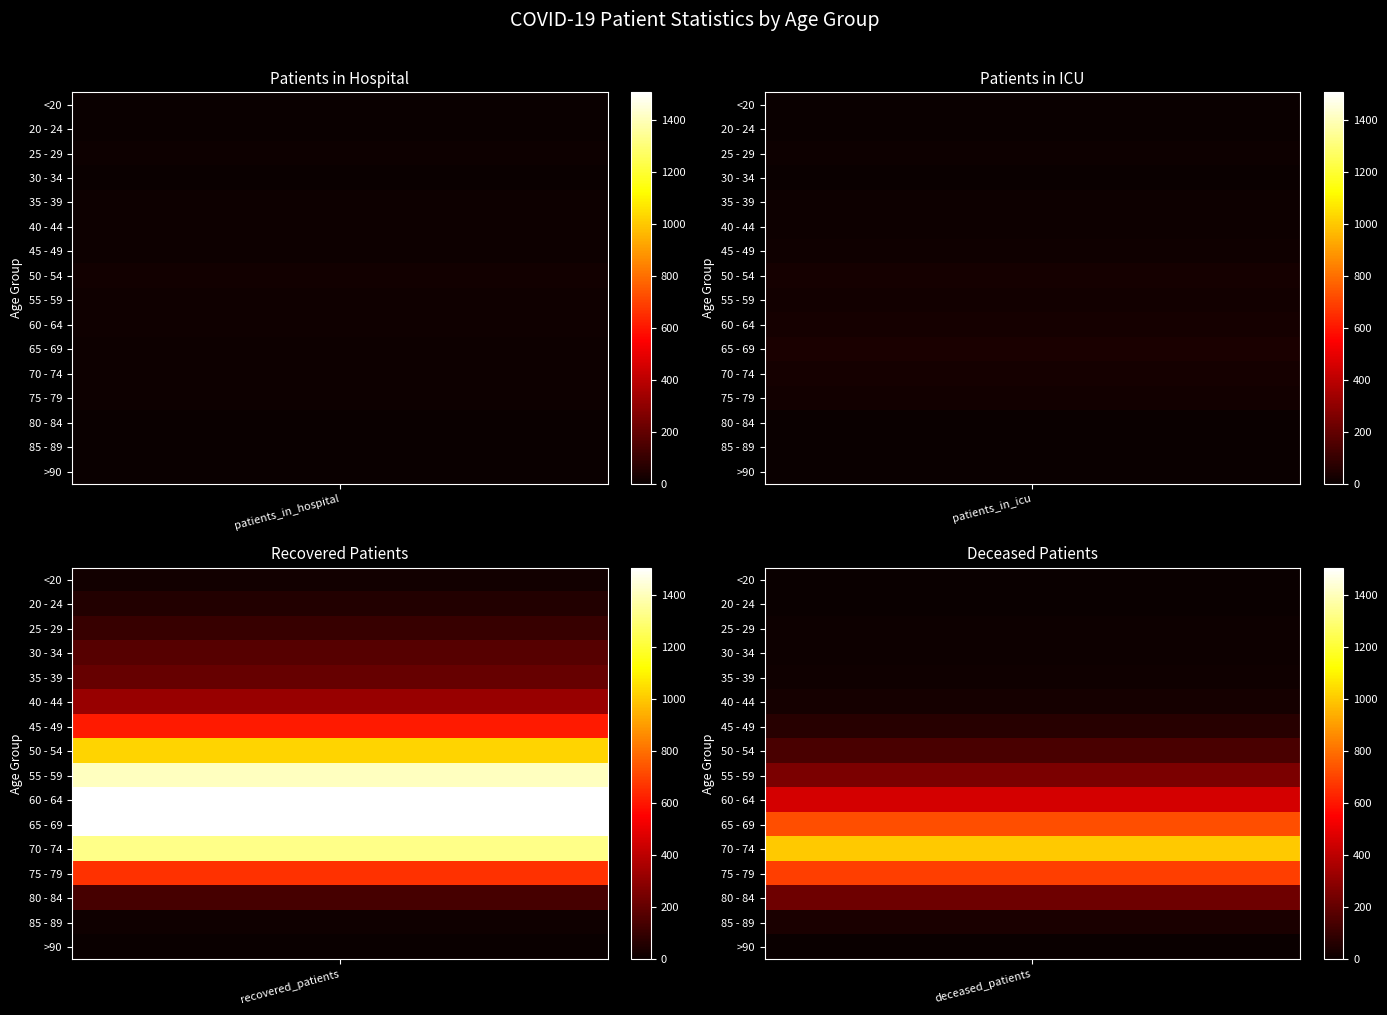

How many categories are shown in the chart?

4